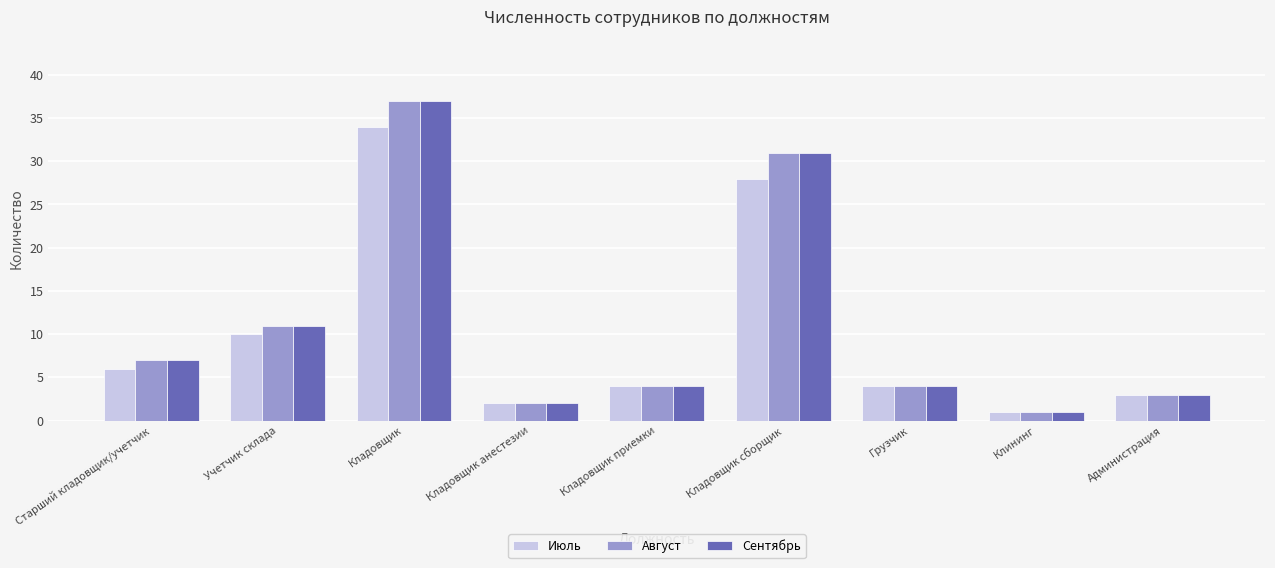

What is the average value of the Июль series?

10